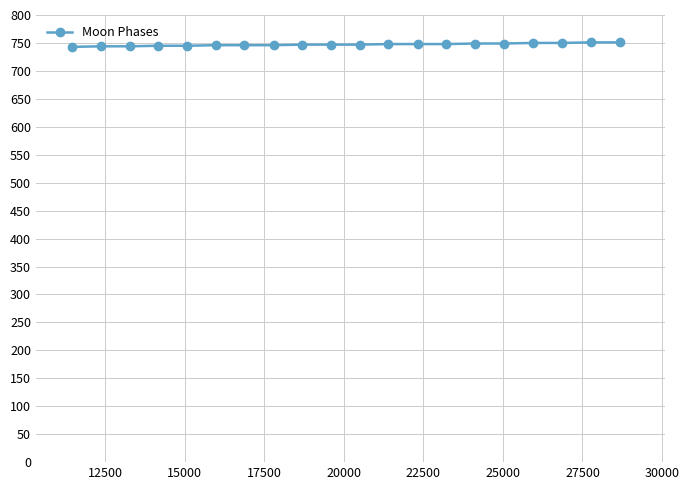

Does the chart have visible grid lines?

Yes